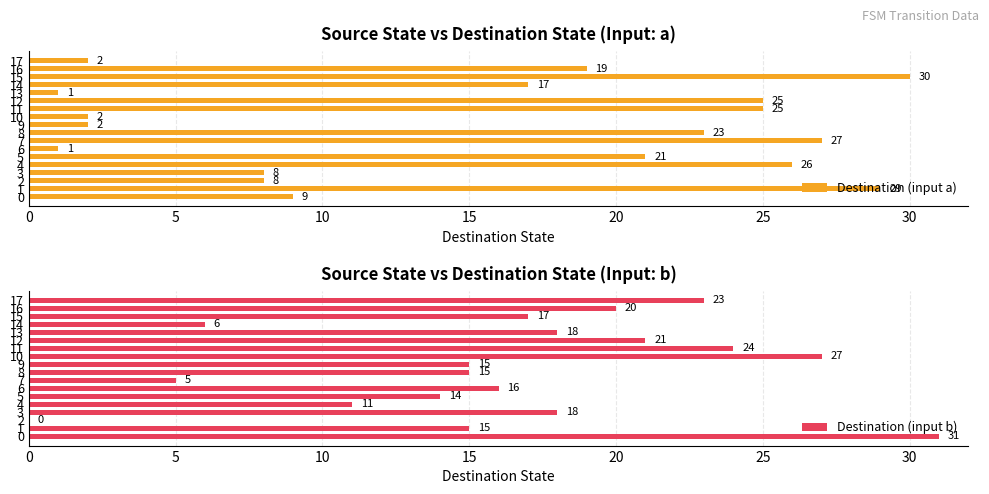

Rank the series by their average value, from lowest to highest.

Destination (input a), Destination (input b)